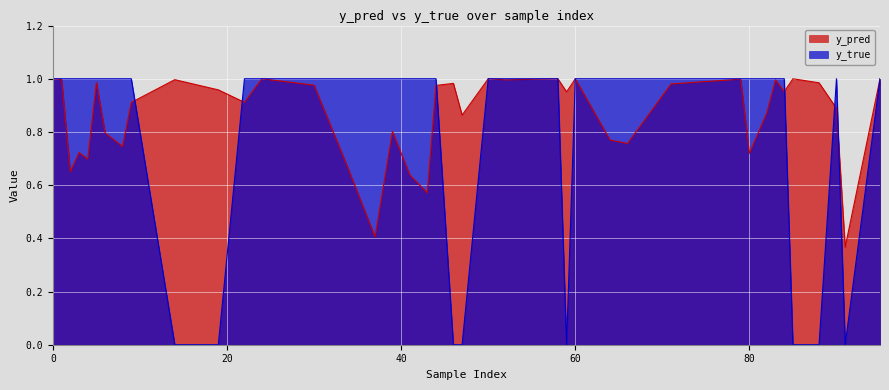

The value of y_pred at 0 is 0.7. True or false?

False